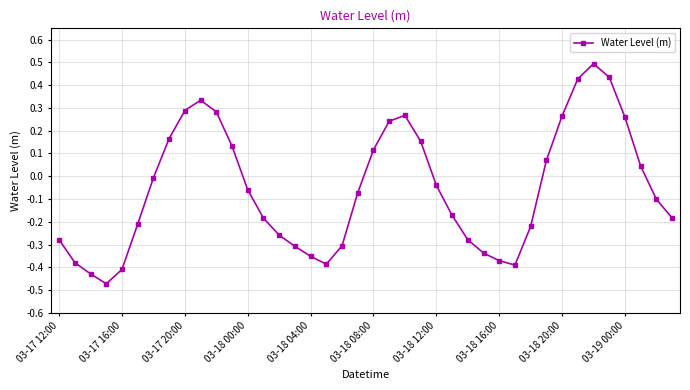

Is this an area chart (filled region under the line)?

No